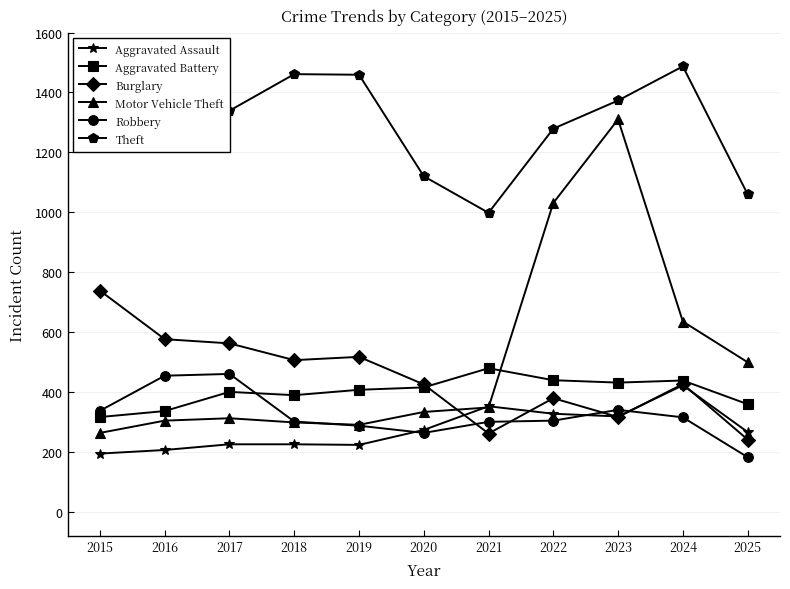

The value of Motor Vehicle Theft at 2023 is 1310. True or false?

True